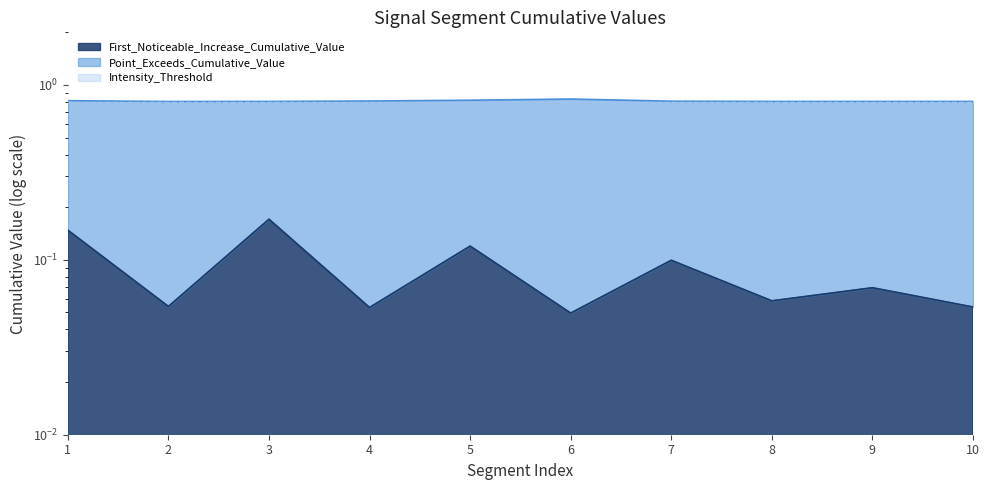

The Point_Exceeds_Cumulative_Value series shows 0.2 at 6. True or false?

False